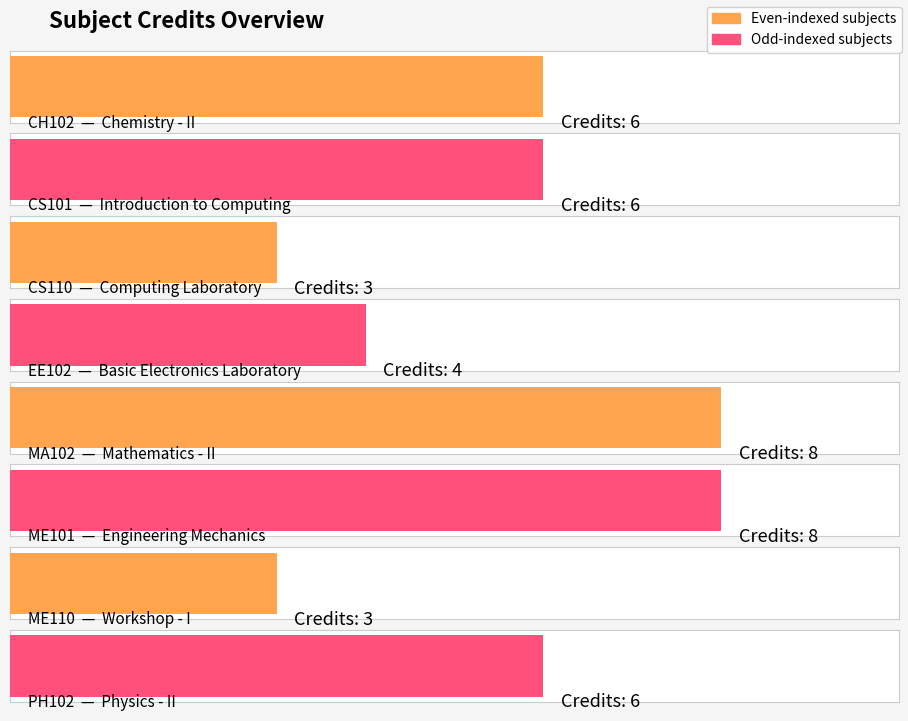

Does the chart contain any negative values?

No